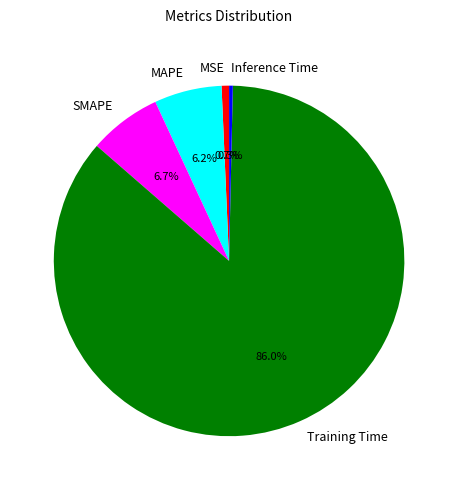

Which slice represents more than half of the pie?

Training Time